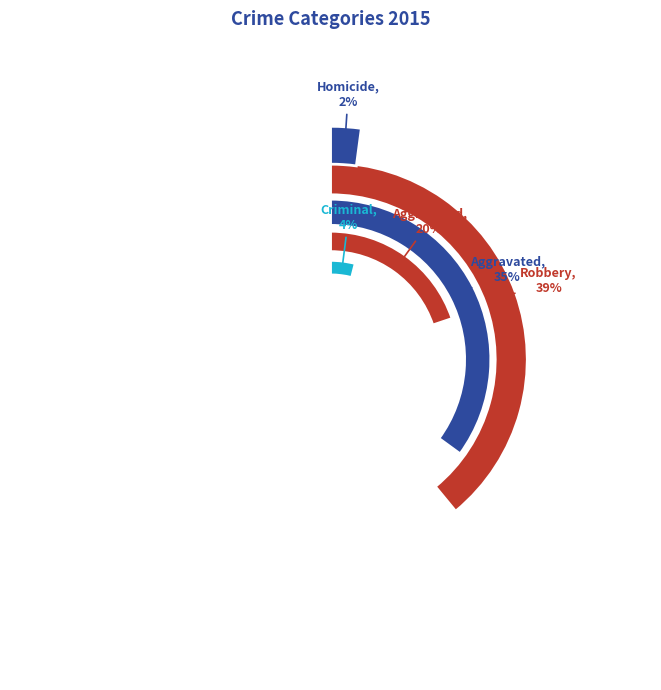

Count the number of slices in the pie.

5